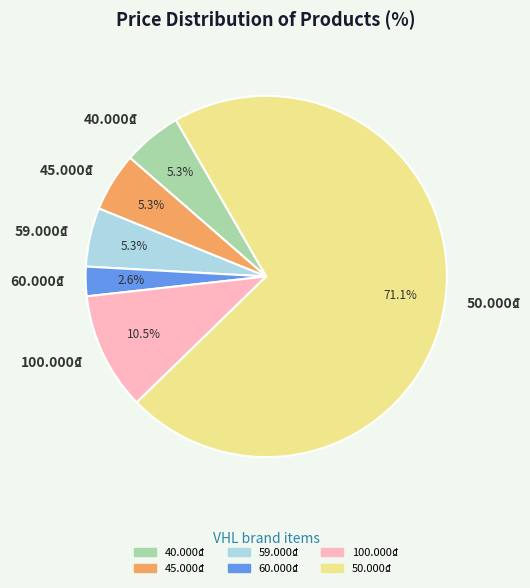

Which has a higher value, 45.000₫ or 50.000₫?

50.000₫